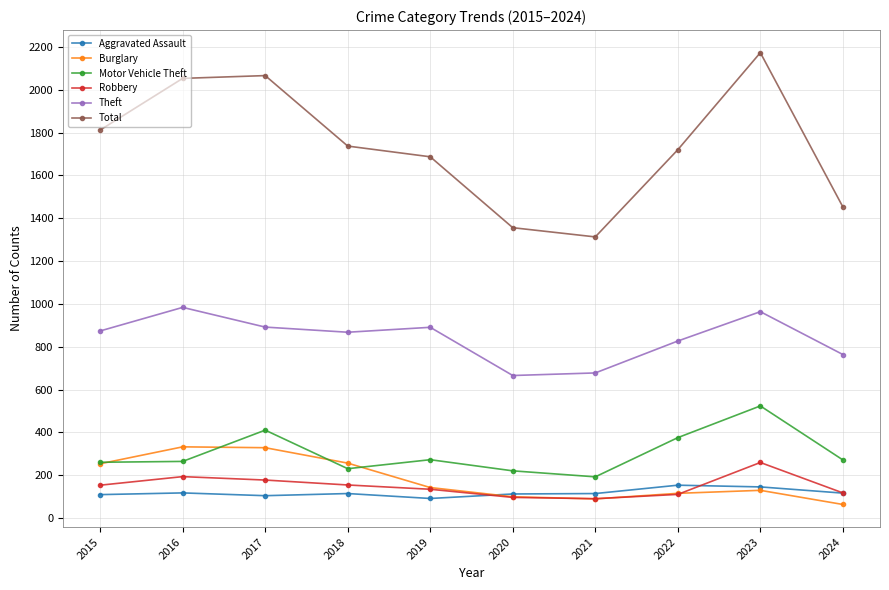

True or false: Theft and Burglary intersect in this chart.

False